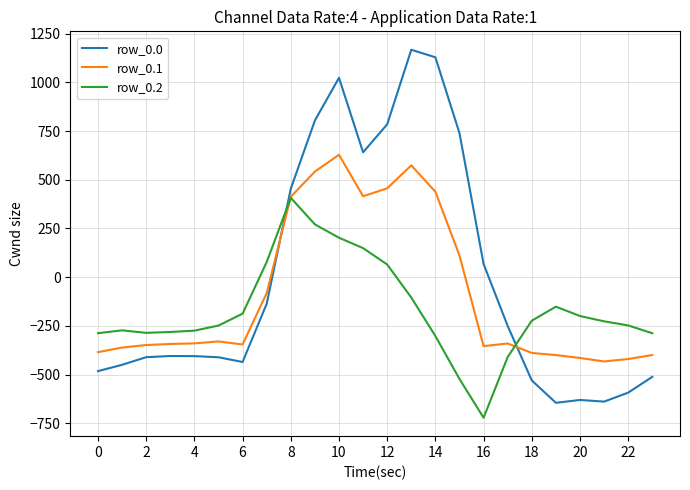

True or false: row_0.0 and row_0.1 intersect in this chart.

True